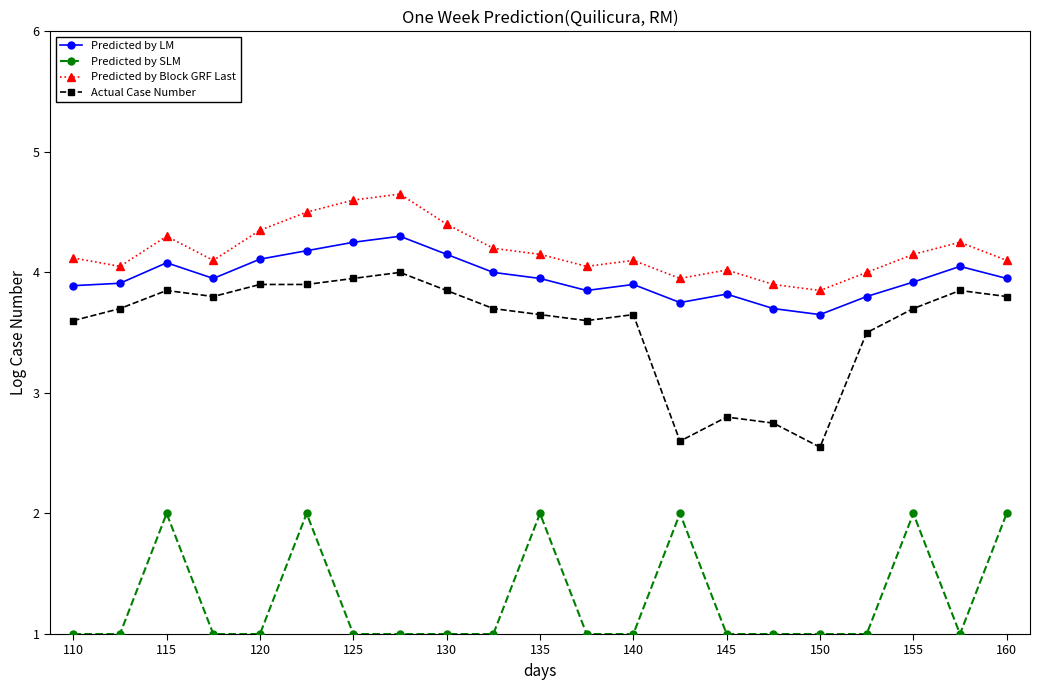

What are all the series names shown in the legend?

Predicted by LM, Predicted by SLM, Predicted by Block GRF Last, Actual Case Number